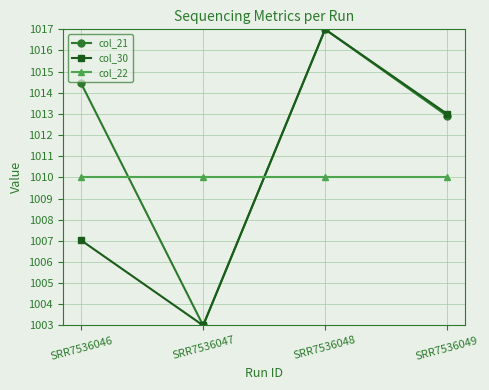

Reading left to right, list all the values displayed in this chart.

col_21: 1014.4	1003.0	1017.0	1012.9
col_30: 1007.0	1003.0	1017.0	1013.0
col_22: 1010.0	1010.0	1010.0	1010.0